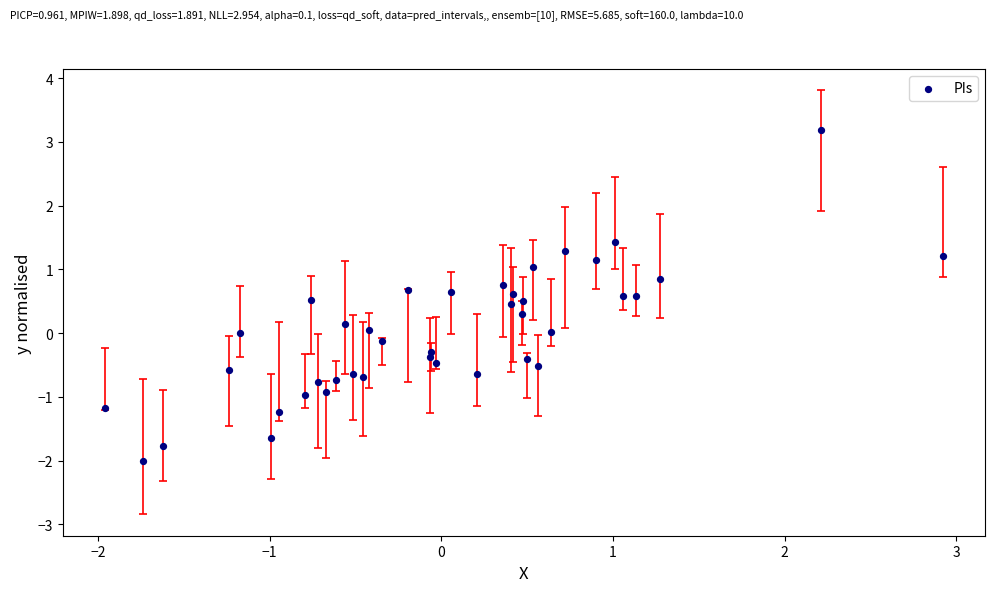

What is the range of X values (max minus min)?

4.9